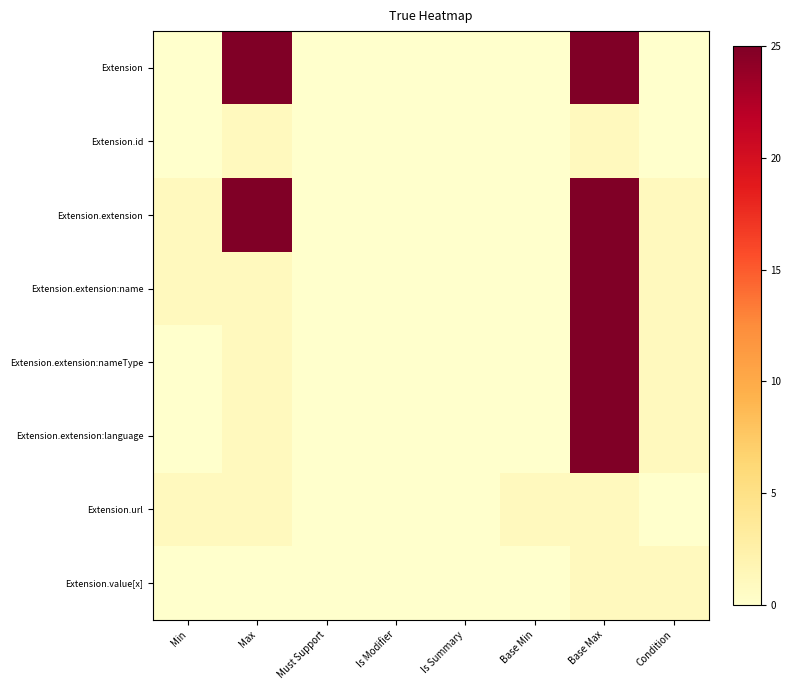

What is the total value across all series at Max?

55